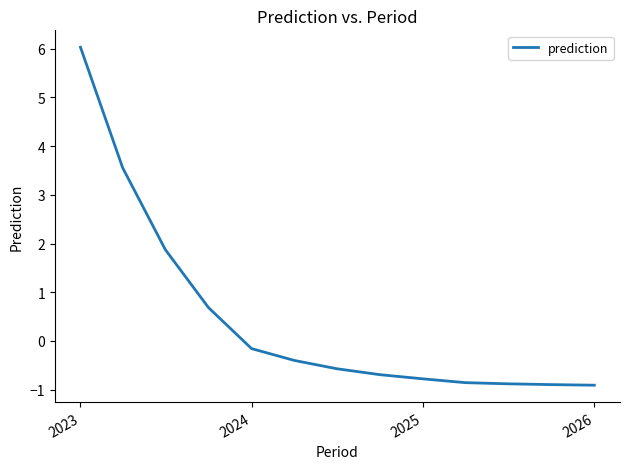

Does the chart display data point markers on the line(s)?

No